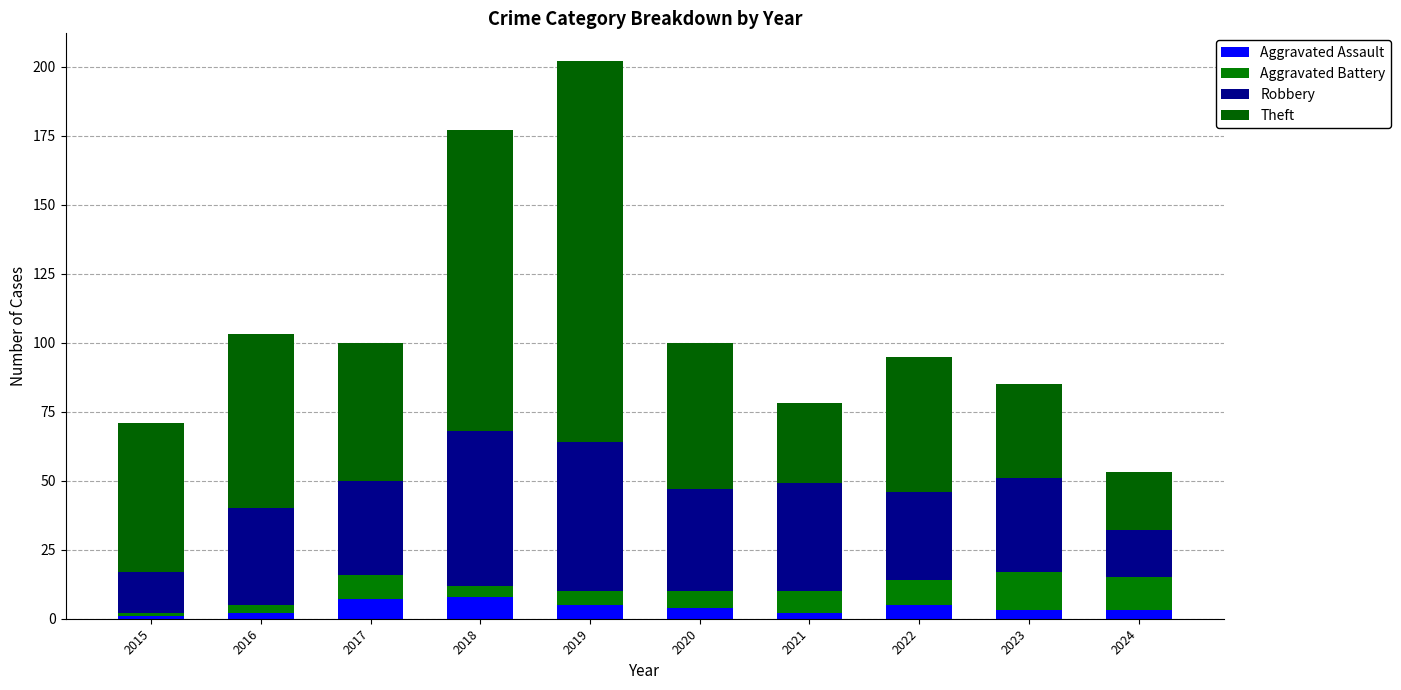

What is the sum of the Theft values at 2020 and 2021?

82